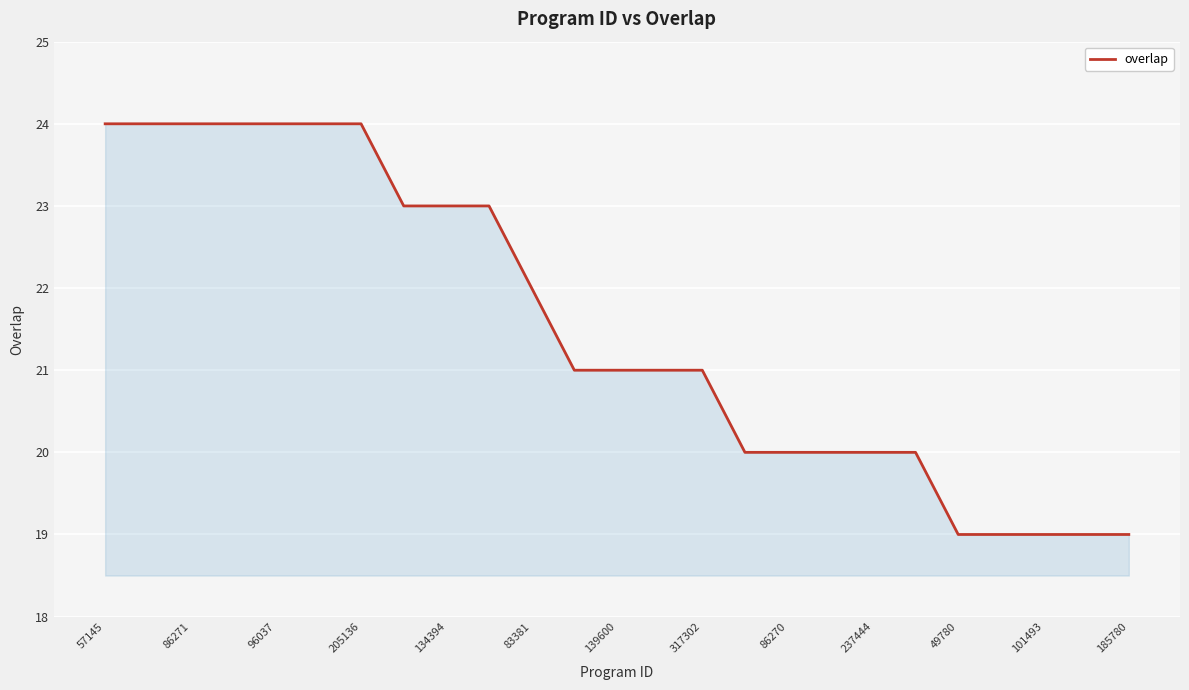

What is the difference between the maximum and minimum values?

5